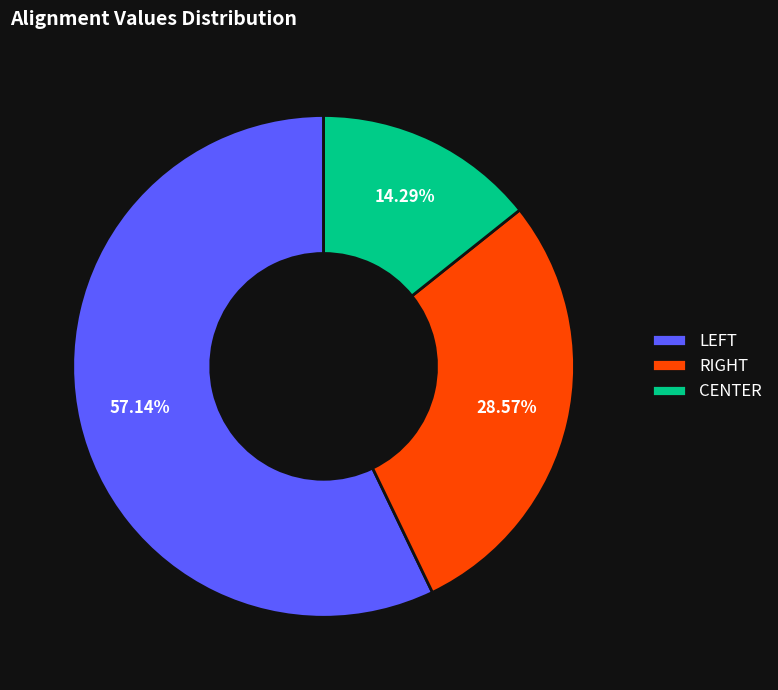

Which slice is the smallest?

CENTER